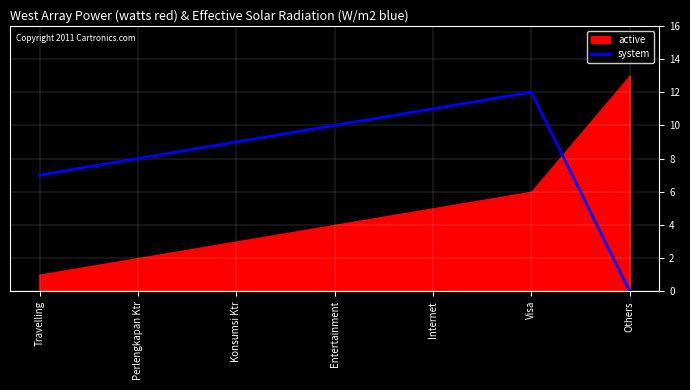

What is the value of the 2nd point from the left?

8